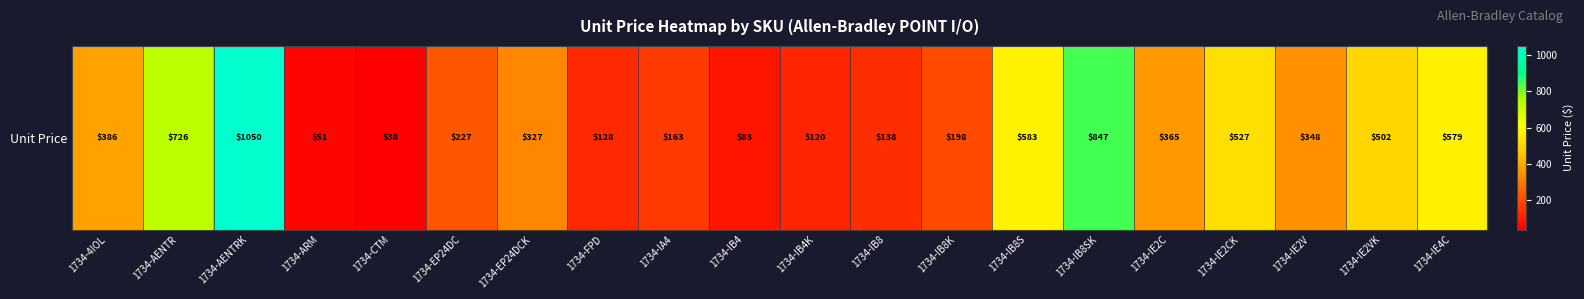

How many categories are shown in the chart?

20